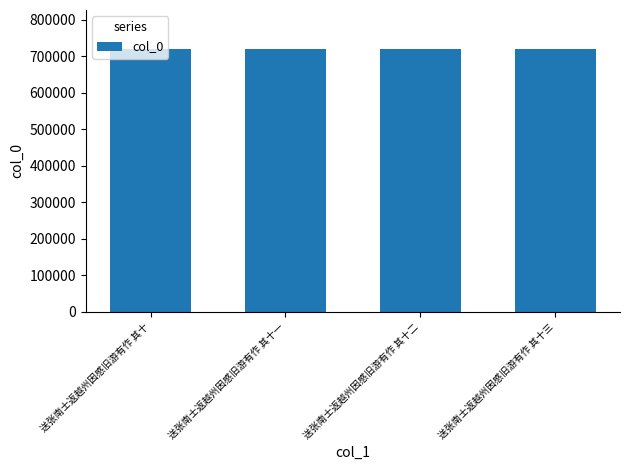

What is the value of the 1st bar from the left?

718601